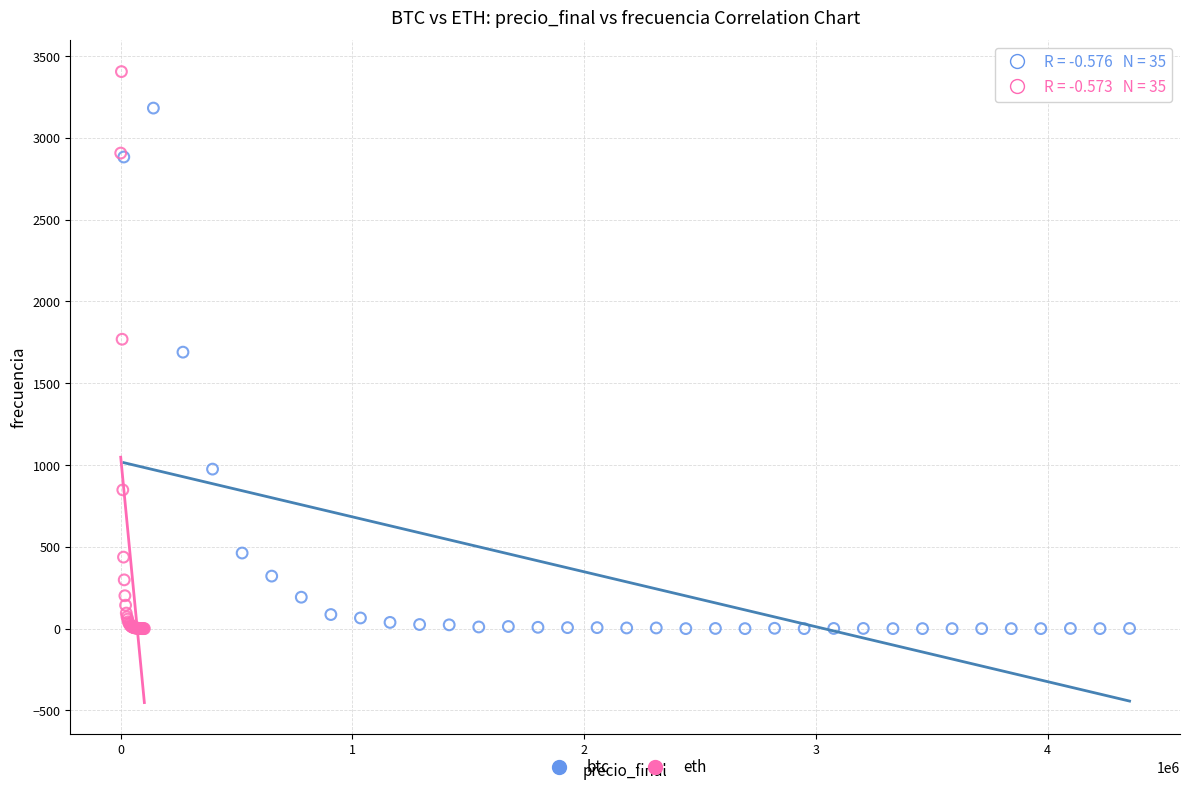

Which series contains the highest Y value?

eth